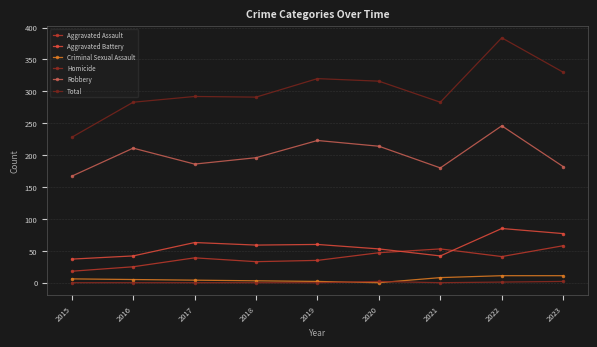

What is the difference between the second highest and minimum values in the Aggravated Battery series?

40